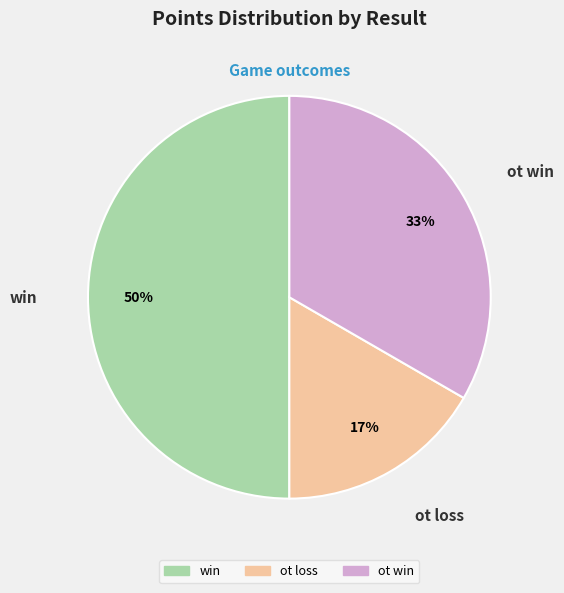

What is the smallest slice in the pie chart?

ot loss